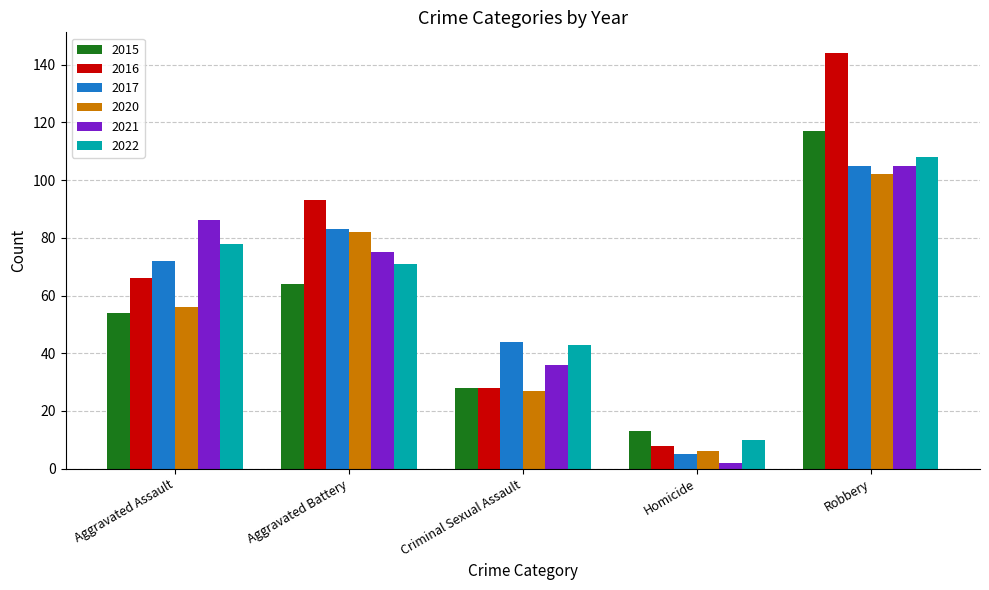

How many series are shown in this chart?

6